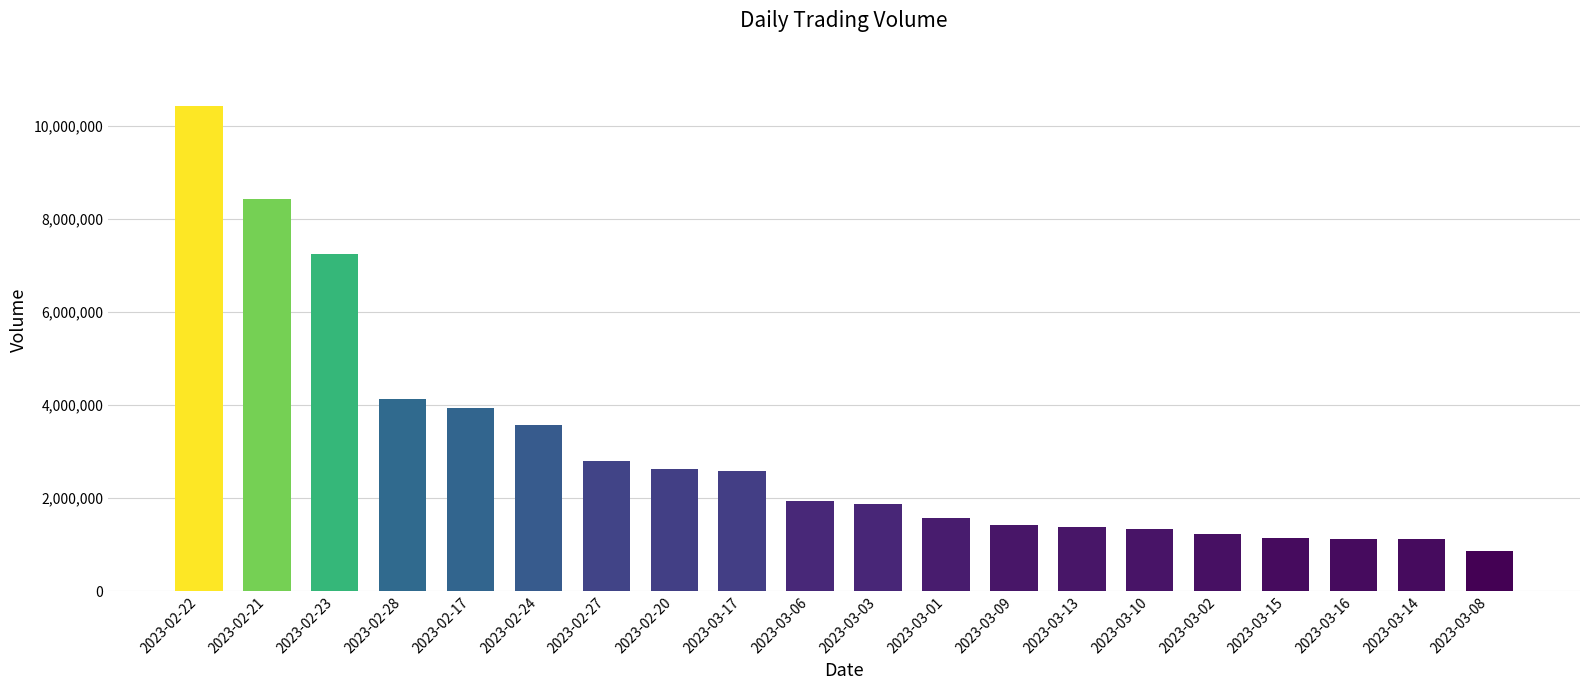

Is it true that the value at 2023-03-16 is 1130806?

True